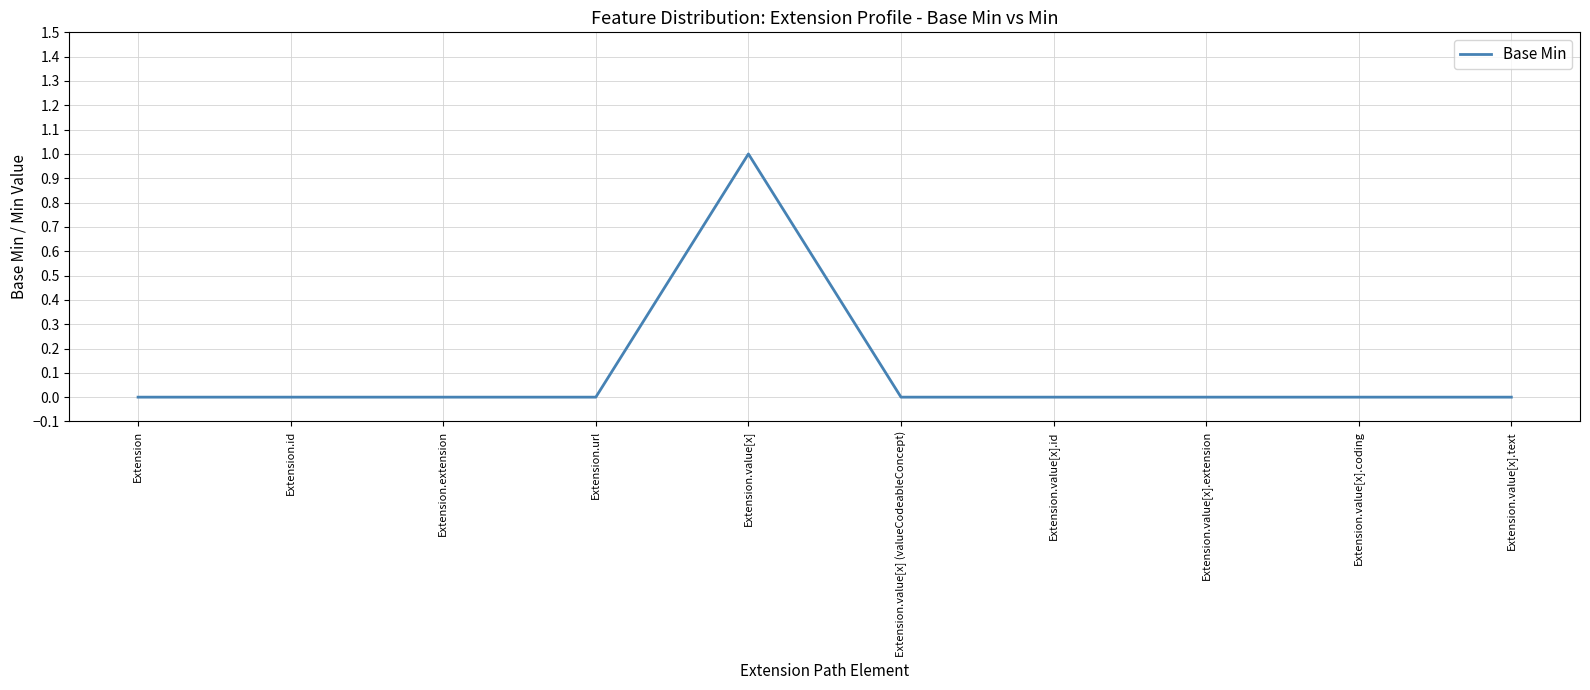

What is the maximum value shown in the chart?

1